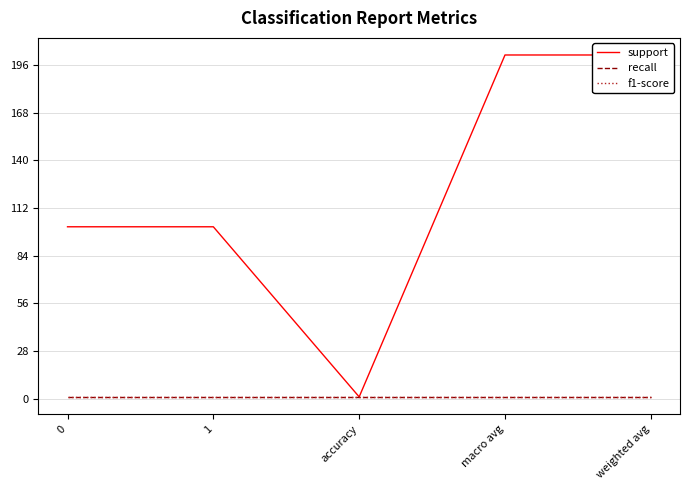

Which series has the largest total across all categories?

support